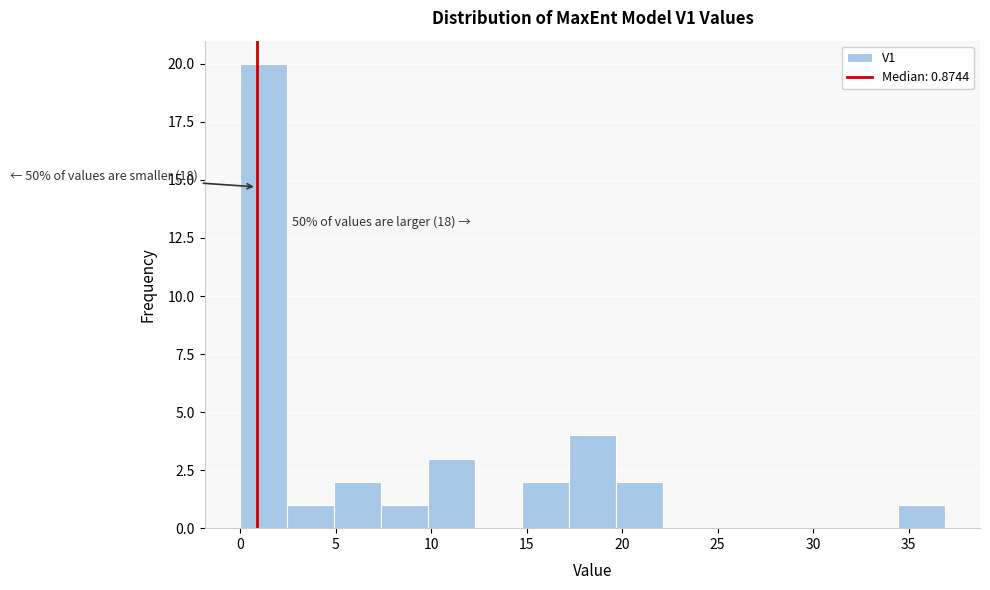

Which range on the x-axis has the tallest bar?

0.0 to 2.5